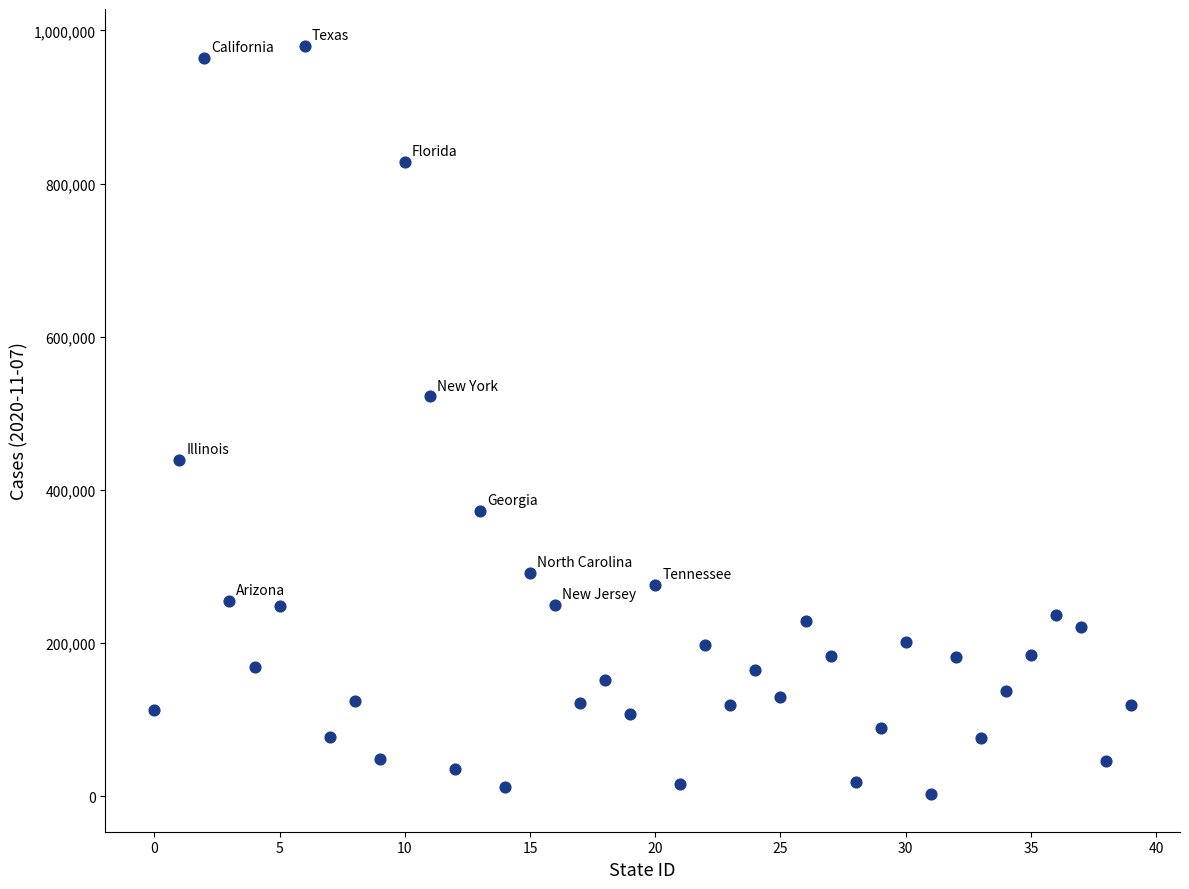

What is the range of Y values (max minus min)?

976814